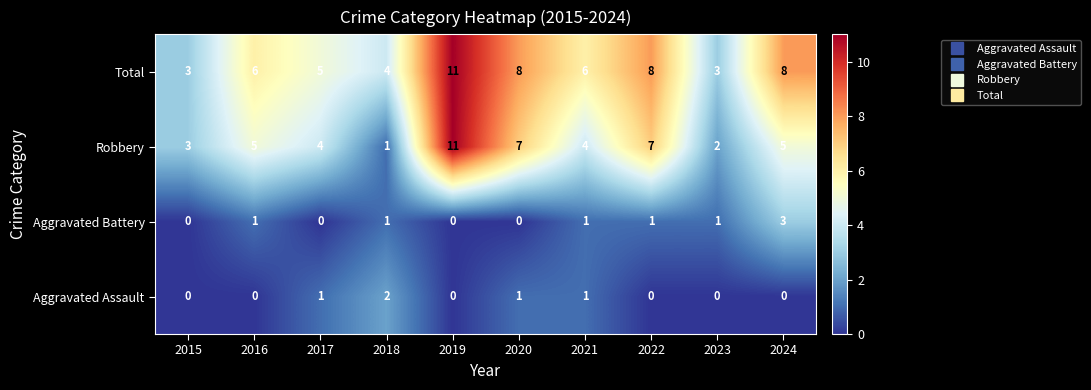

How many data points in Robbery are less than 5?

5